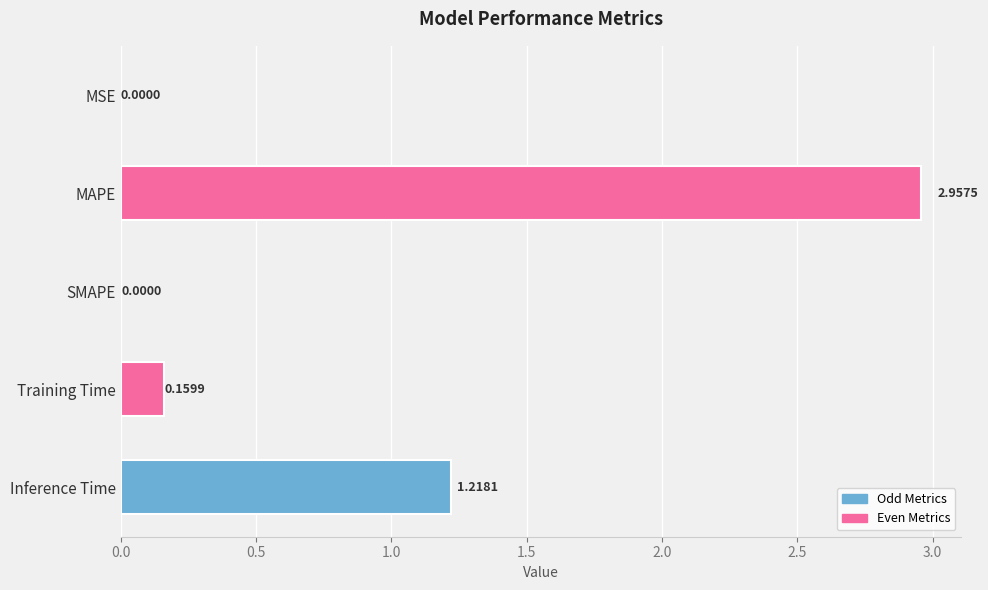

Where is the data nearest to the value 1?

Inference Time